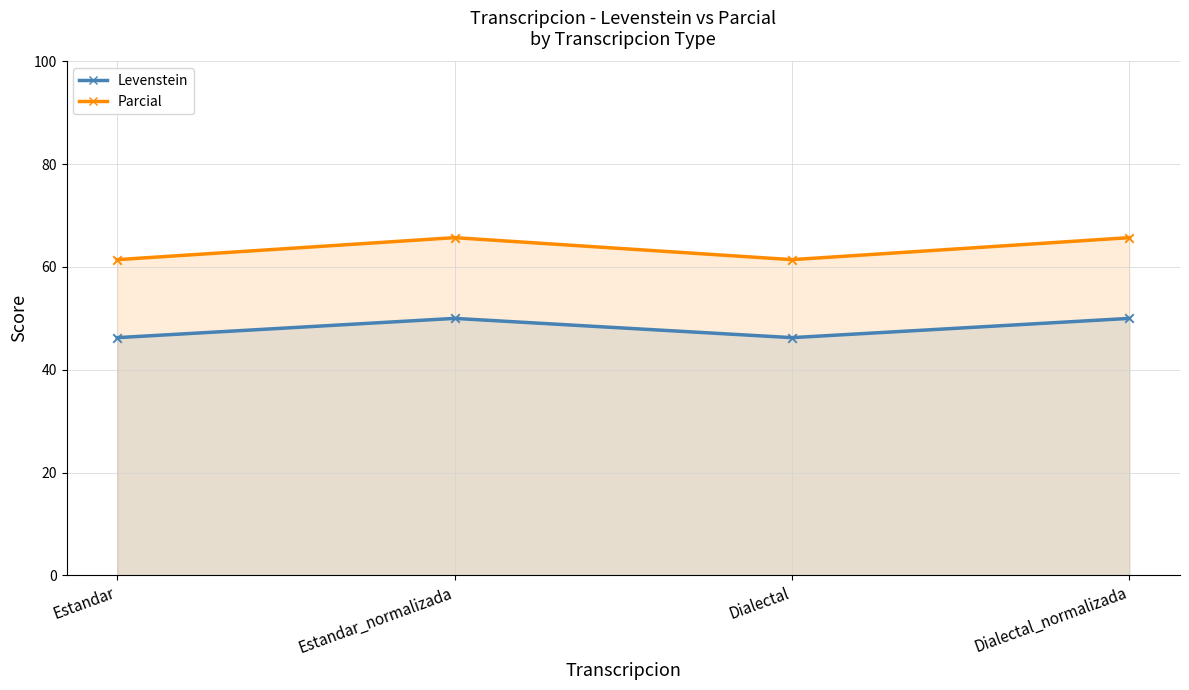

Which series contains the highest Y value?

Parcial